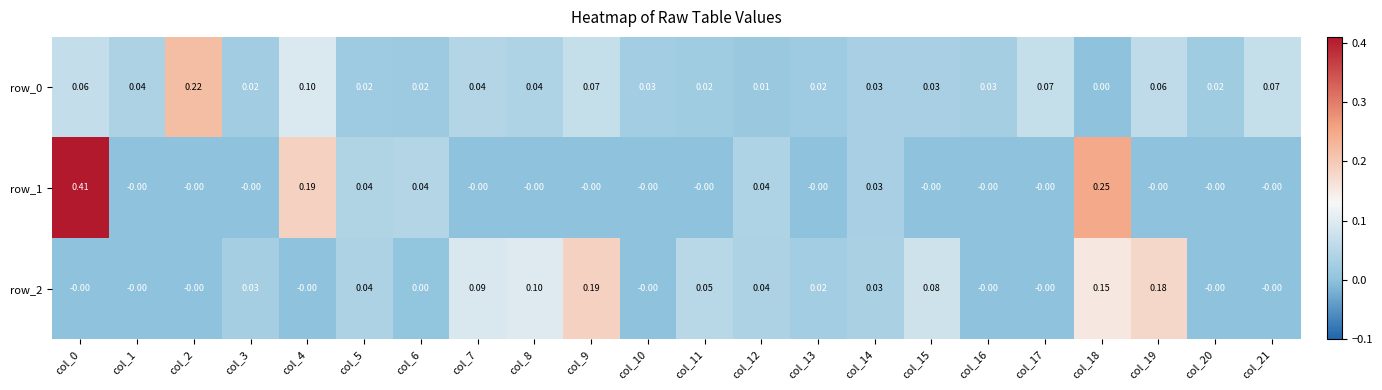

Between col_0 and col_9, which series saw the biggest shift?

row_1